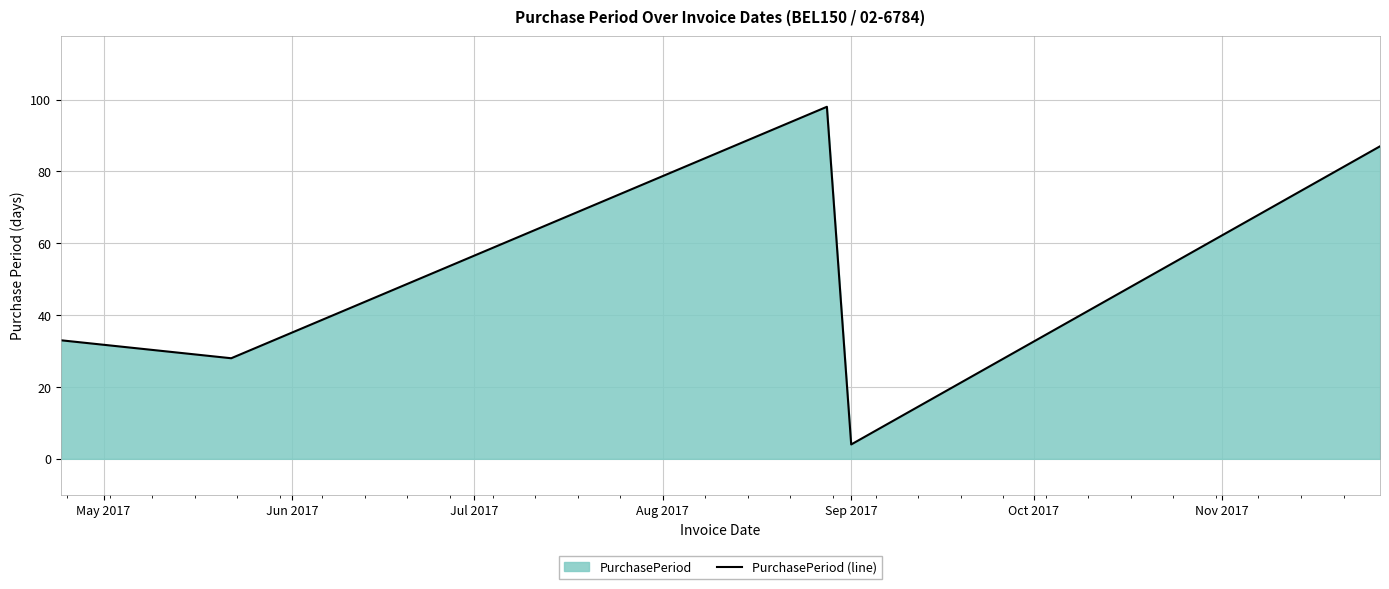

How many interior local valleys (lower than both neighbors) does the data have?

2